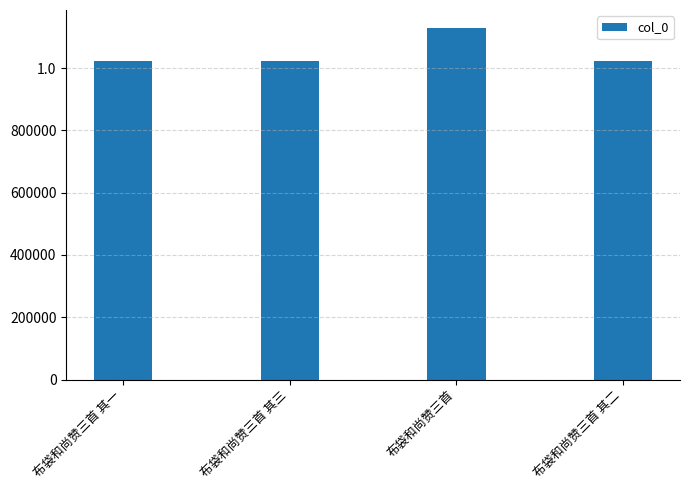

Reading right to left, what are all the values shown in this chart?

1021678	1129963	1021897	1021724